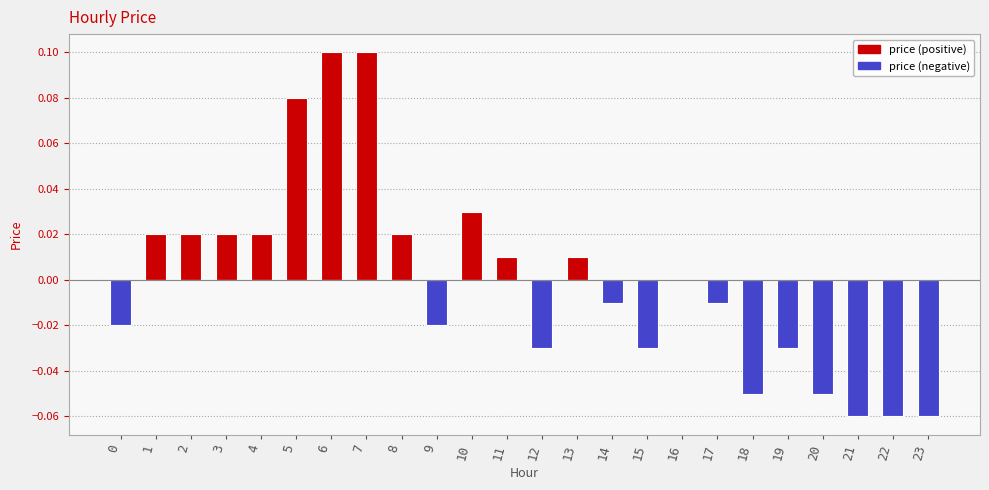

At 16, list the series in order from largest to smallest.

price (positive), price (negative)